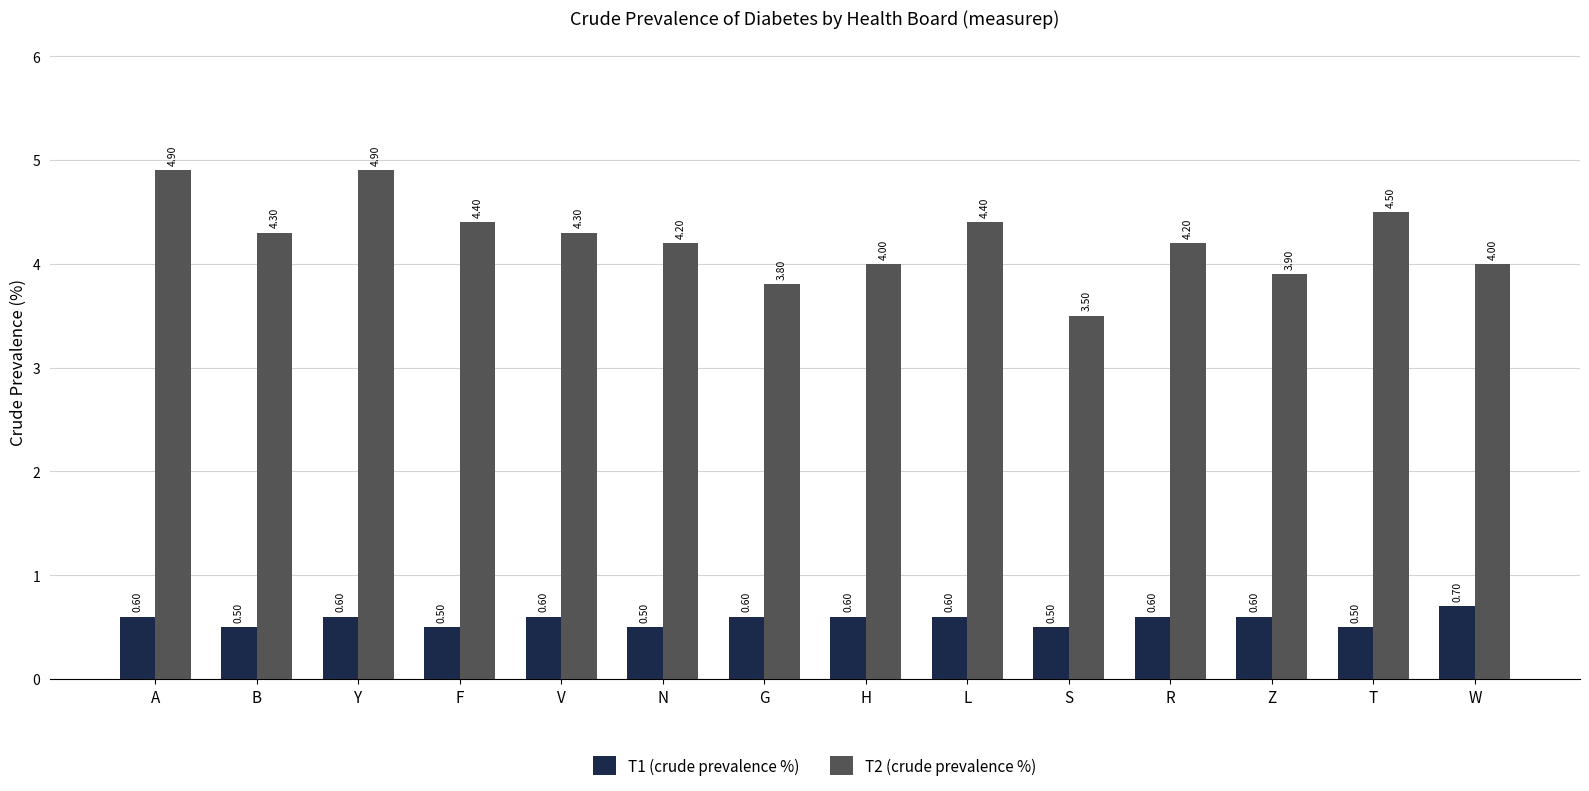

At T, list the series in order from smallest to largest.

T1 (crude prevalence %), T2 (crude prevalence %)